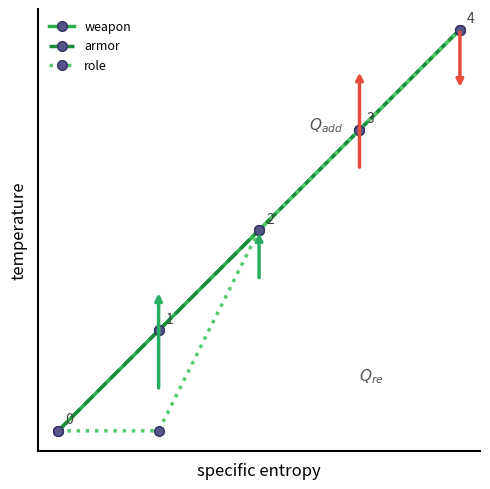

Does the chart have visible grid lines?

No